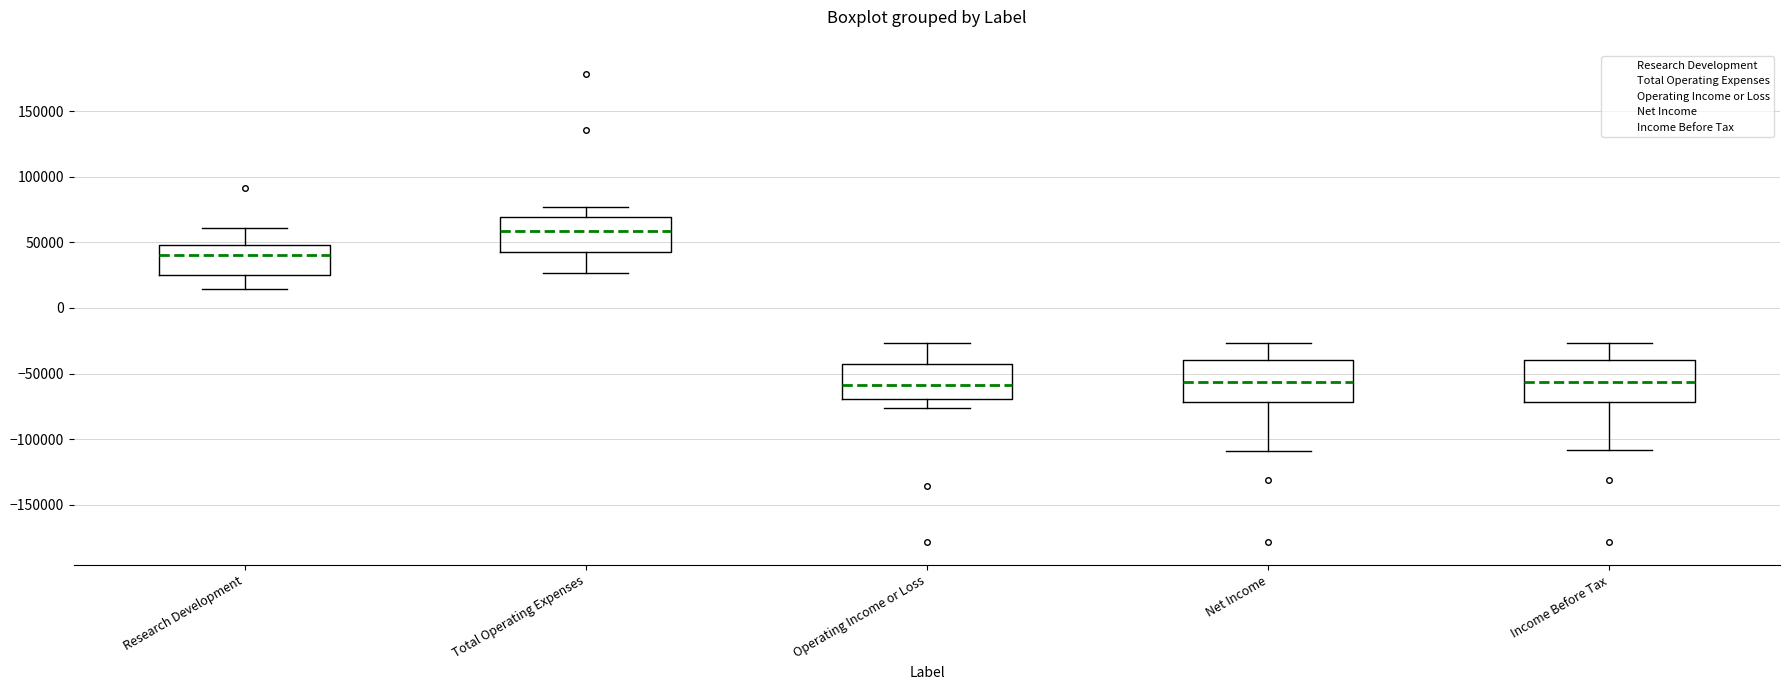

Reading left to right, read every box against the y-axis: the position of its median line, the range the box covers, and the ends of its whiskers. The values are not printed on the chart, so give them approximately, as read against the axis.

Research Development: median 40000, box 25000 to 50000, whiskers 15000 to 60000
Total Operating Expenses: median 60000, box 40000 to 70000, whiskers 25000 to 75000
Operating Income or Loss: median -60000, box -70000 to -40000, whiskers -75000 to -25000
Net Income: median -55000, box -70000 to -40000, whiskers -110000 to -25000
Income Before Tax: median -55000, box -70000 to -40000, whiskers -110000 to -25000